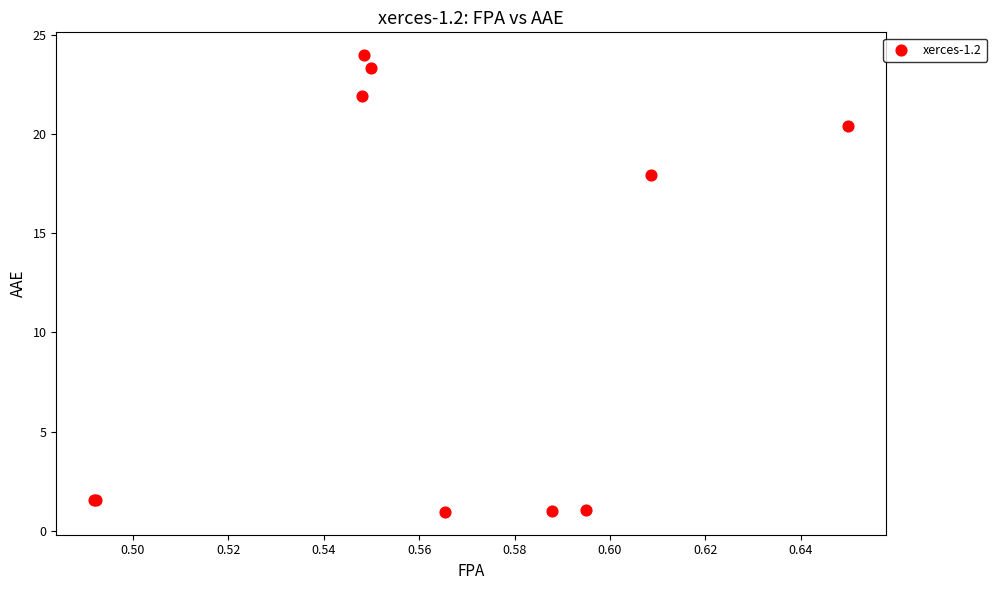

What Y value in the scatter plot is closest to 12?

17.9